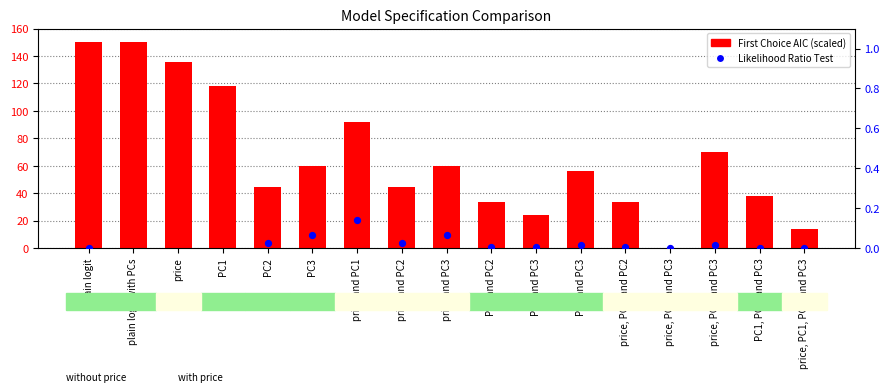

Which series reaches the maximum Y coordinate?

First Choice AIC (scaled)